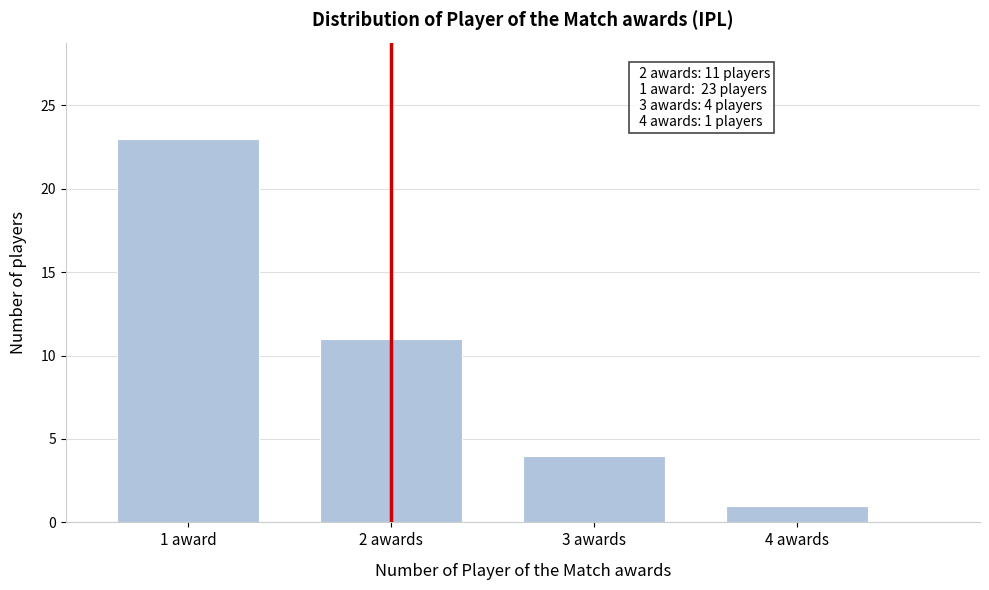

Reading left to right, extract all data points from this chart.

23	11	4	1